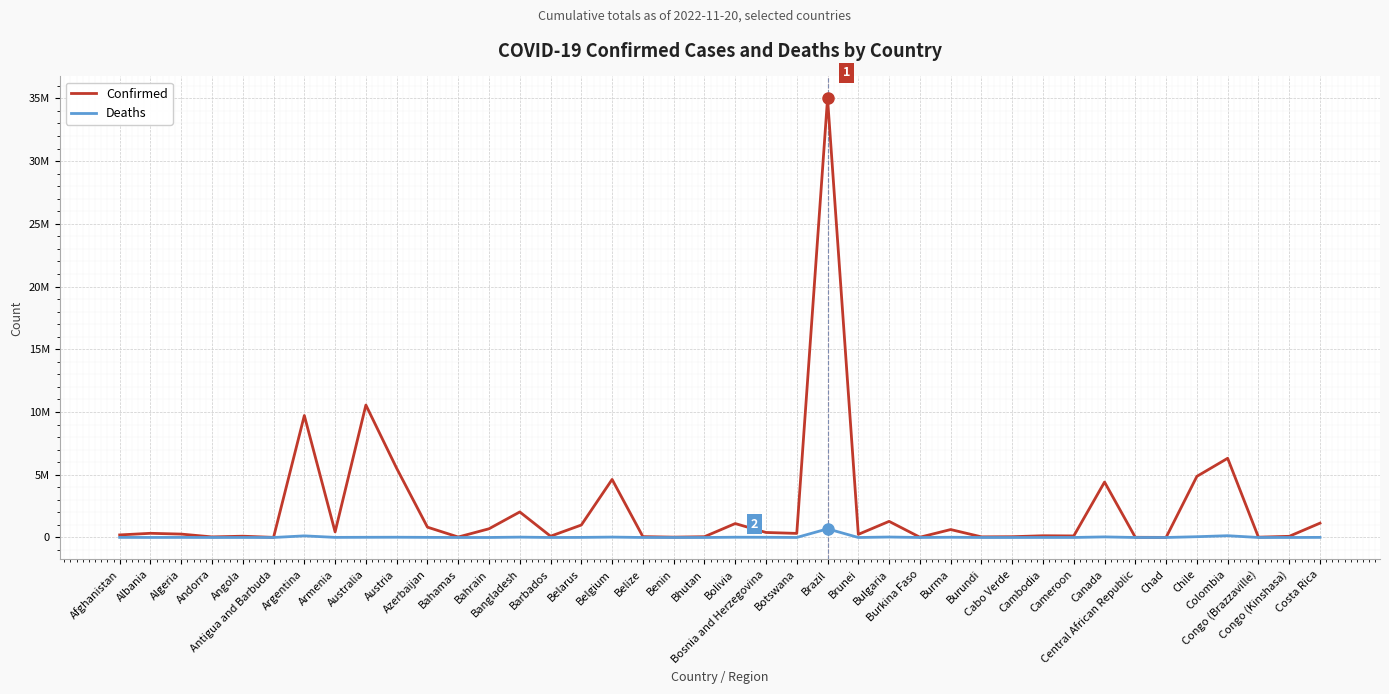

At which label does Confirmed reach its minimum?

Chad